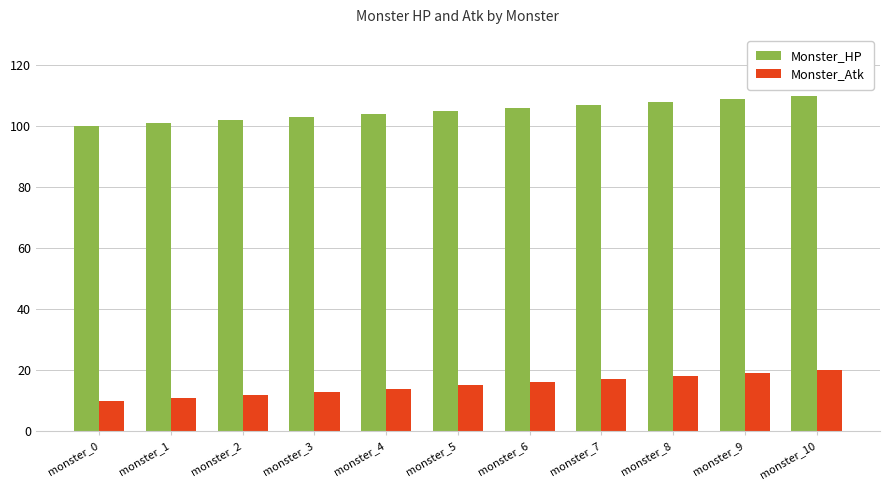

What is the sum of the Monster_HP values at monster_1 and monster_2?

203